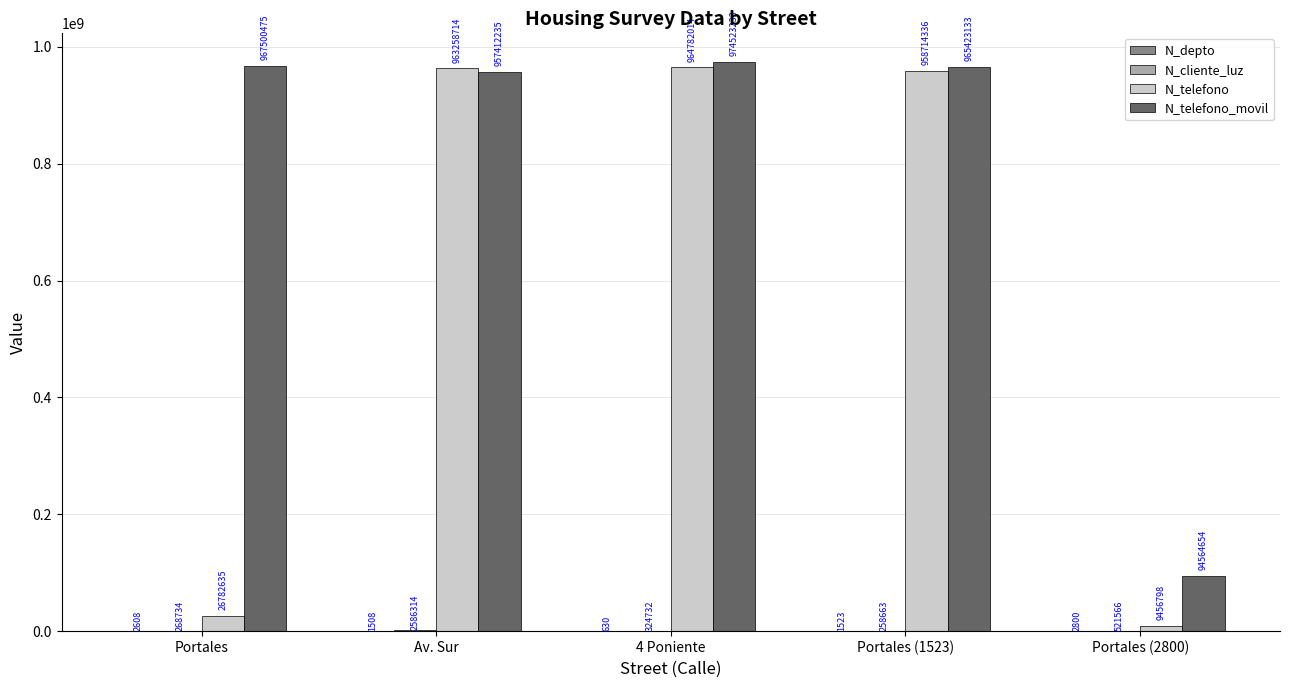

At which label does N_telefono_movil reach its peak?

4 Poniente